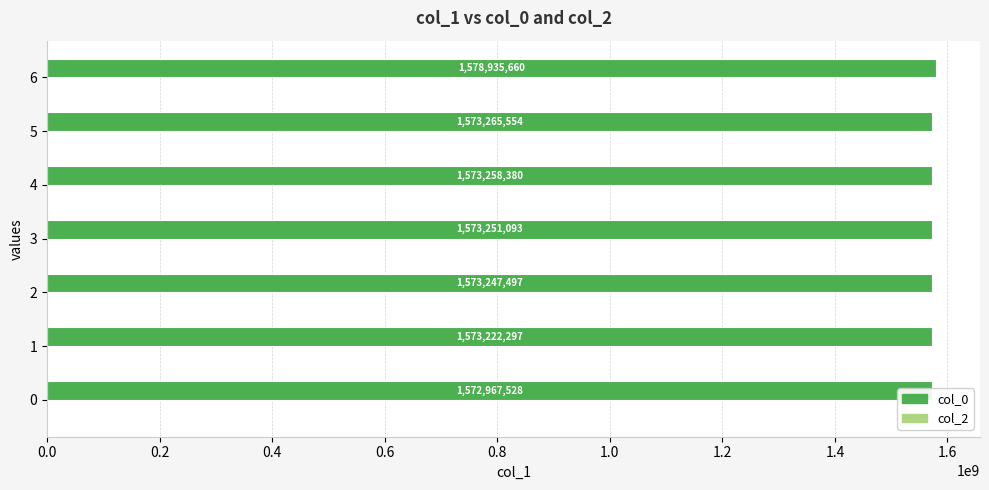

What is the total value across all series at 0.0?

1572967528.3